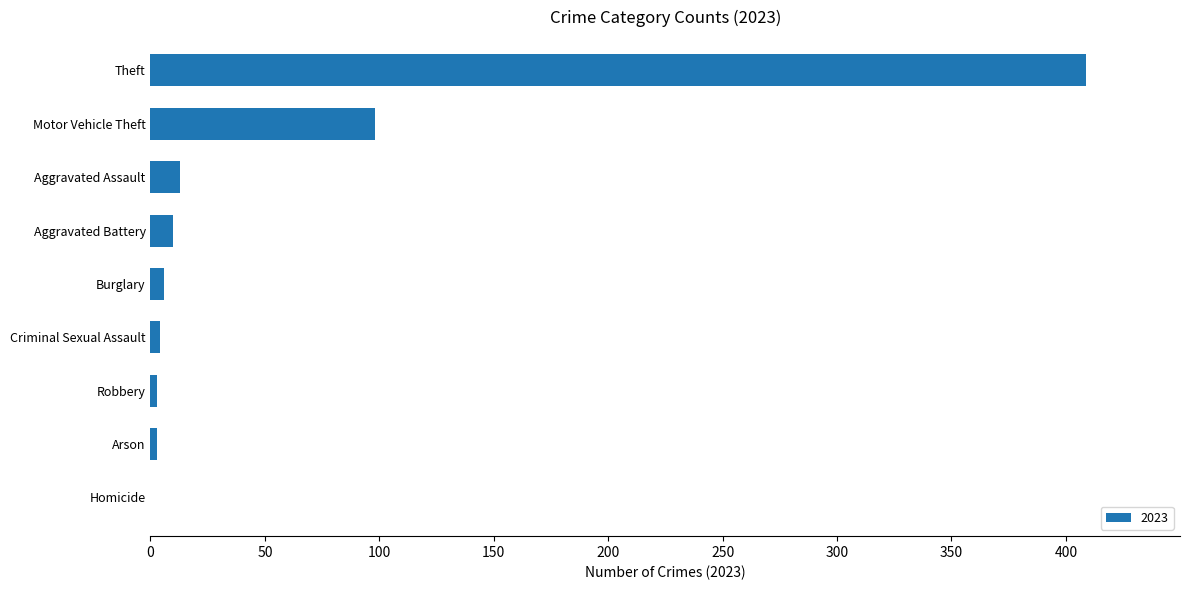

The value at Motor Vehicle Theft is 140. True or false?

False